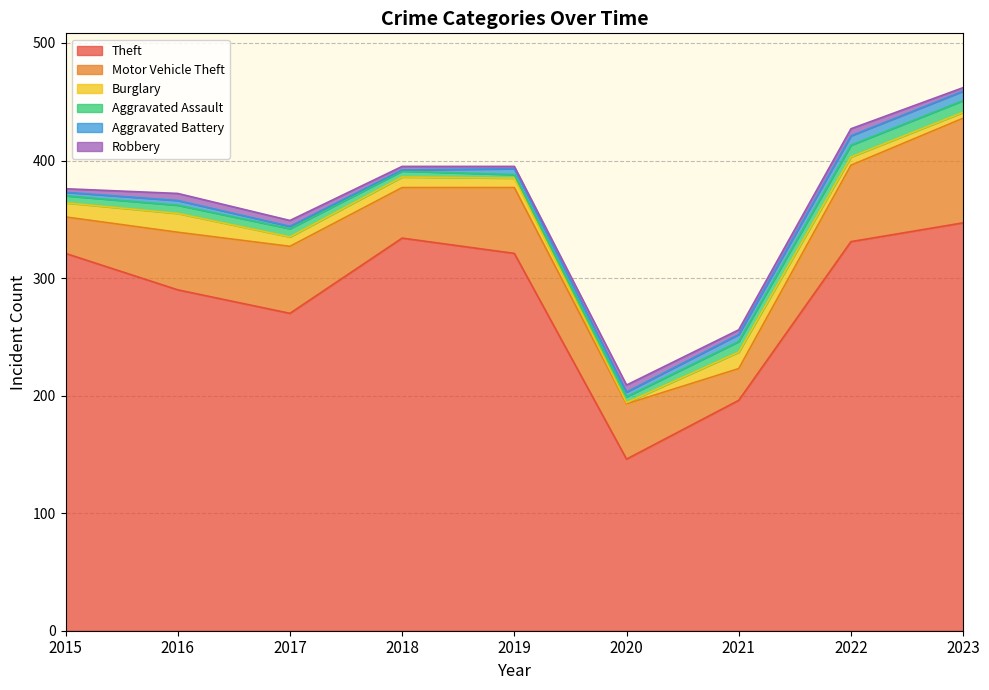

Is it true that Aggravated Assault equals 3 at 2015?

False